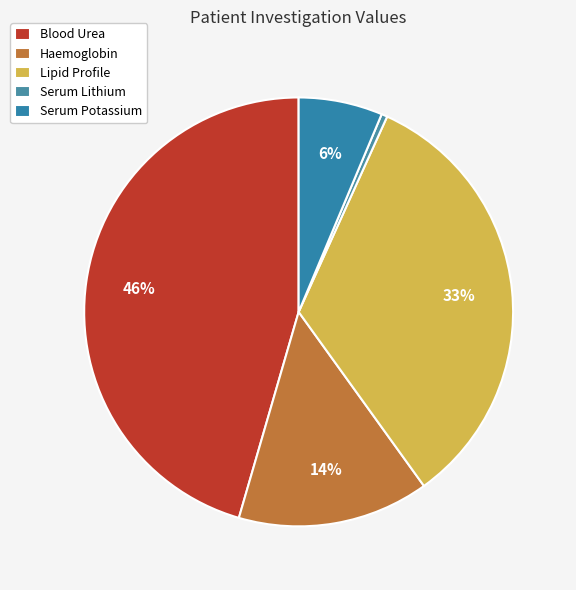

The Haemoglobin slice represents 14% of the pie. True or false?

True